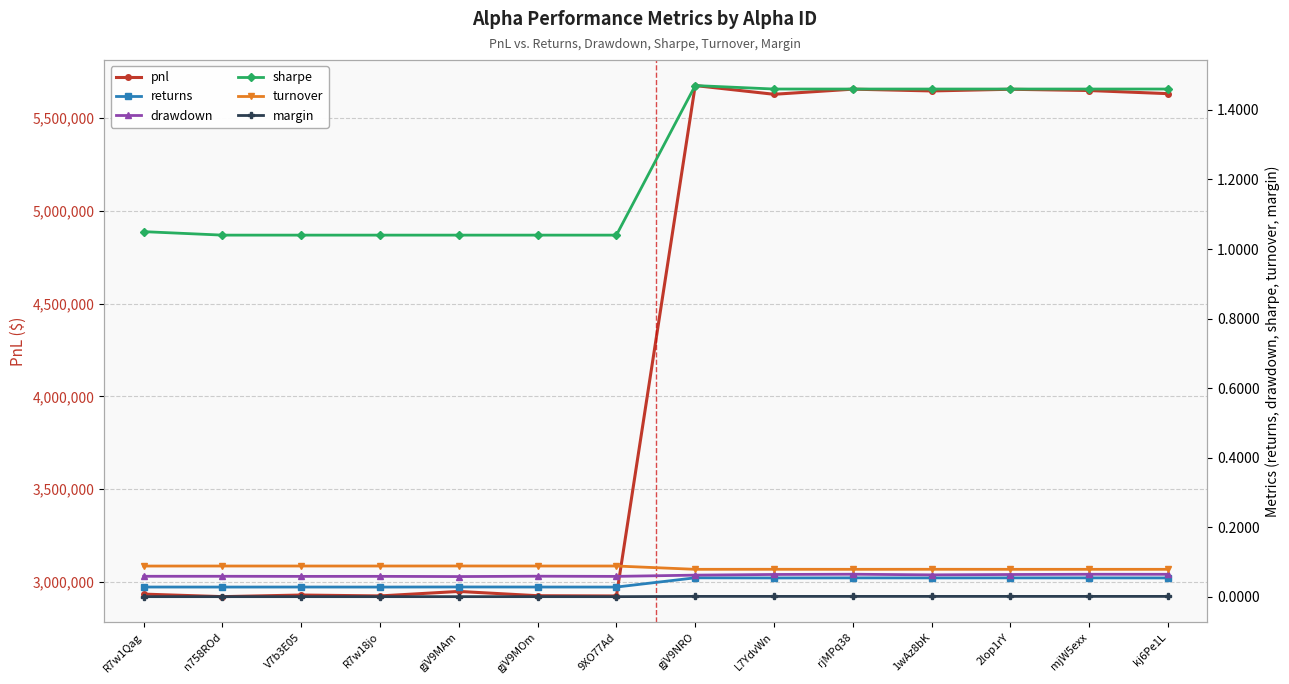

True or false: turnover and returns intersect in this chart.

False